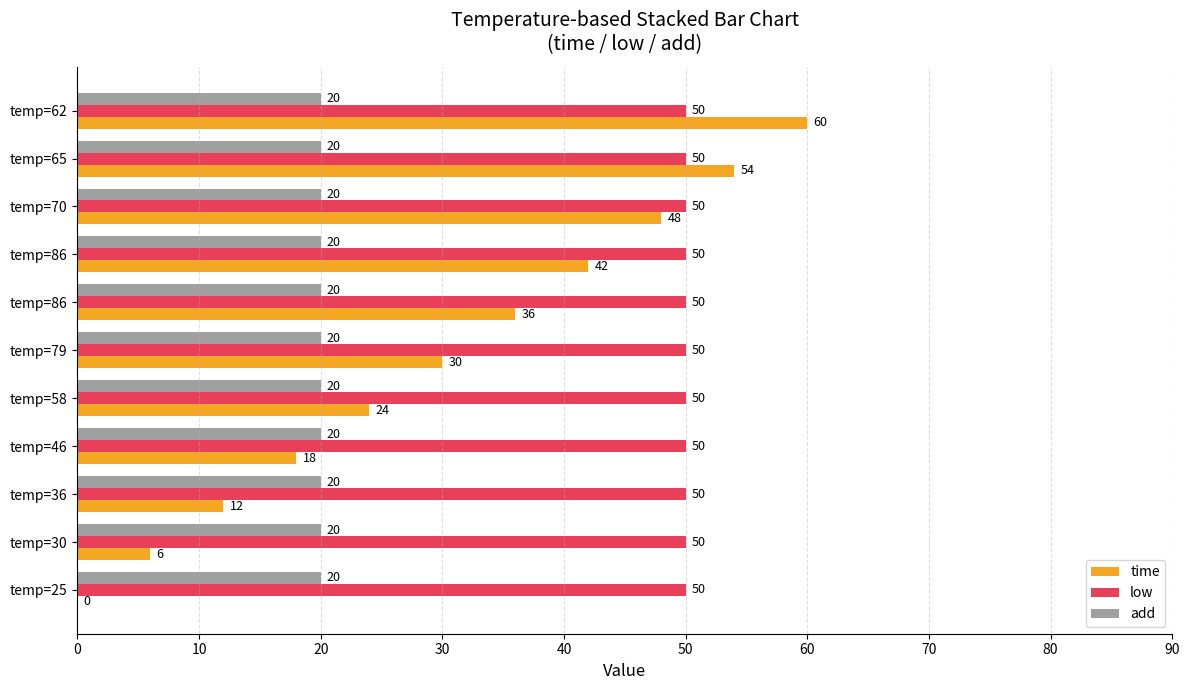

Where does the time series first go above 30?

temp=86